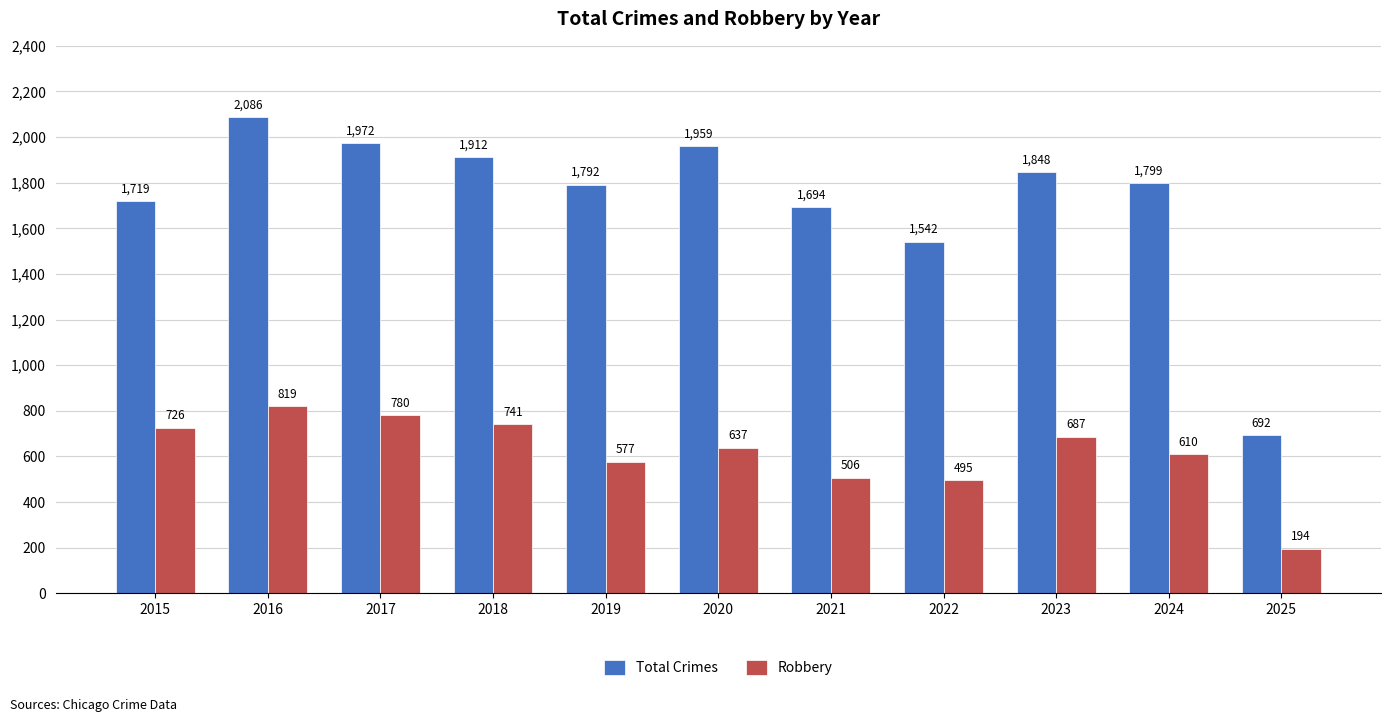

How many bars are there in each group?

2